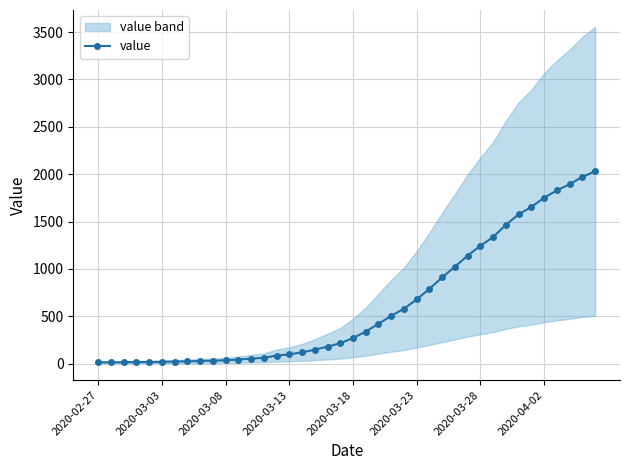

What is the maximum value for value?

2032